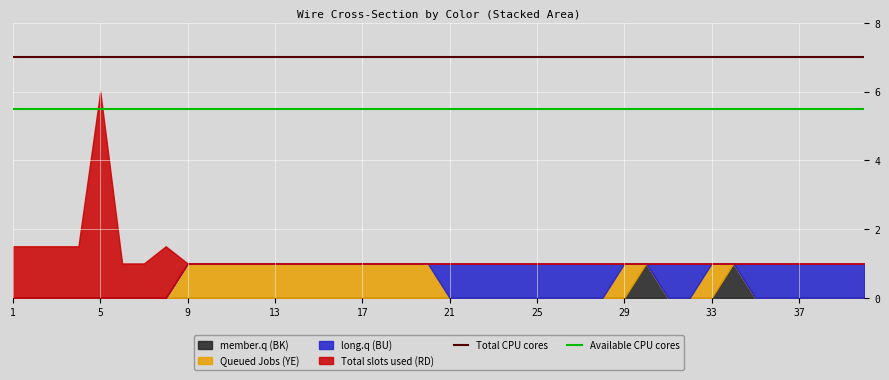

What is the highest value of the Total CPU cores series?

7.0